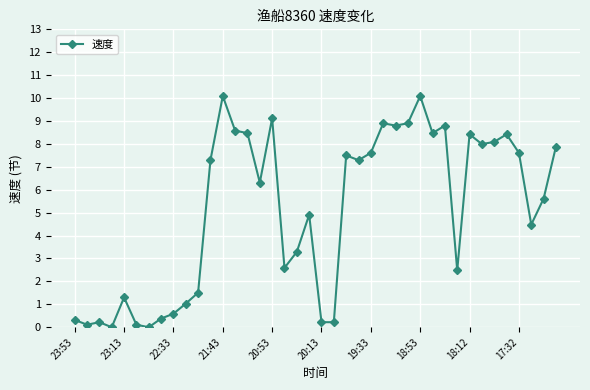

What is the difference between the maximum and minimum values?

10.1